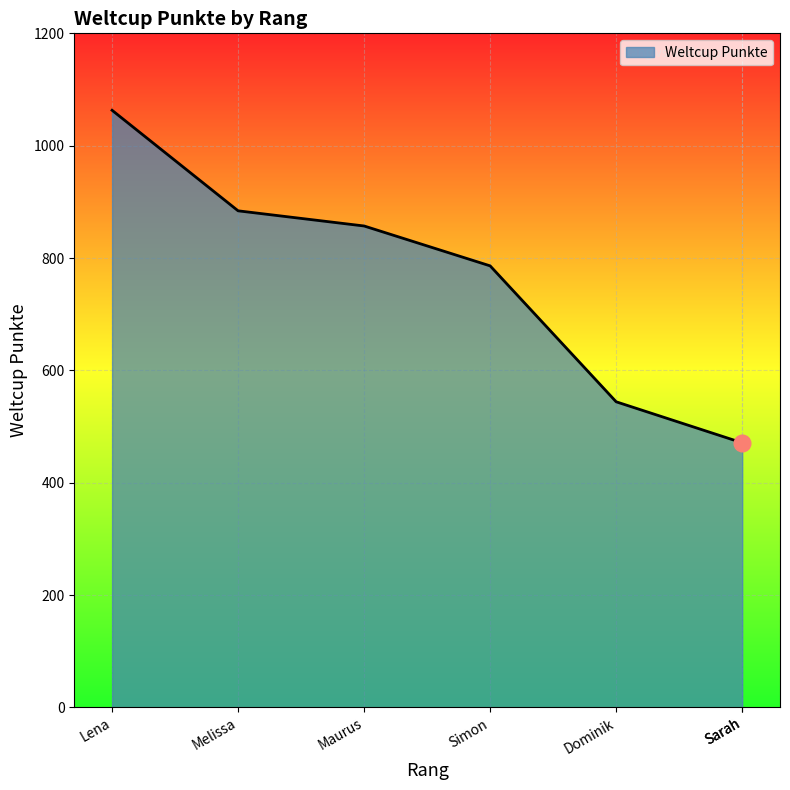

The value at Lena is 1063. True or false?

True